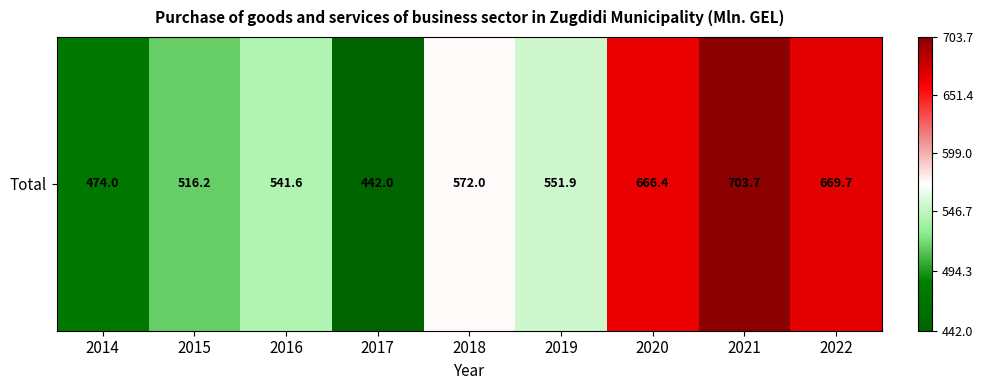

Reading right to left, transcribe all the data shown in this chart.

2022=669.7	2021=703.7	2020=666.4	2019=551.9	2018=572.0	2017=442.0	2016=541.6	2015=516.2	2014=474.0